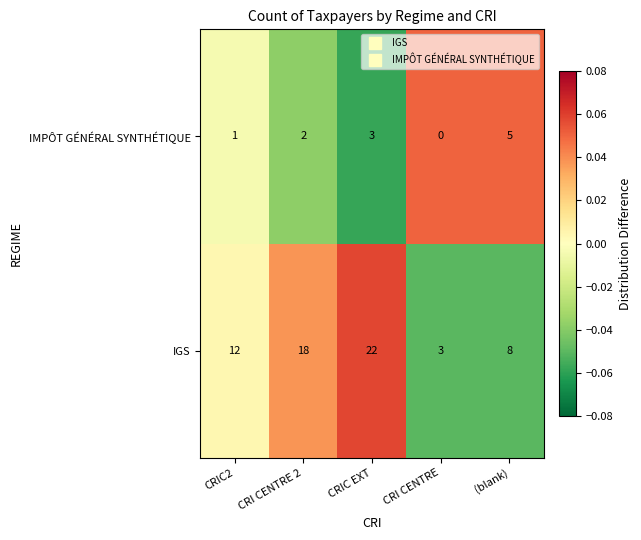

How many positive values does the IMPÔT GÉNÉRAL SYNTHÉTIQUE series have?

4